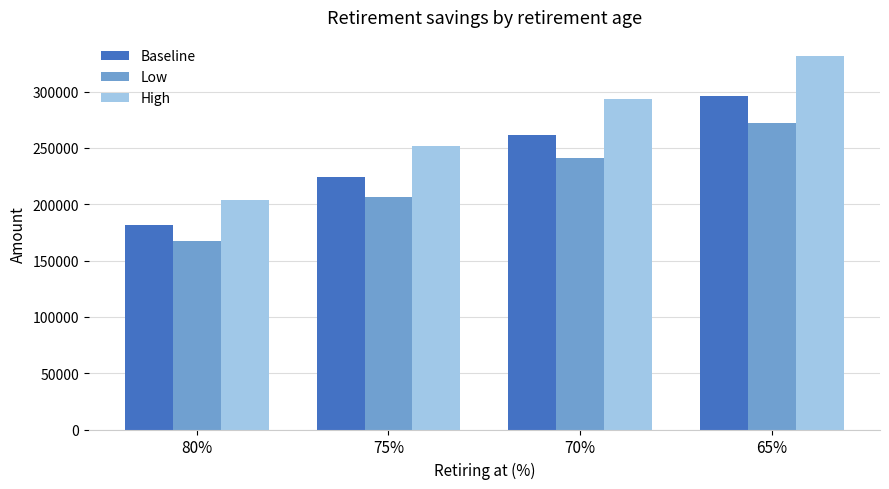

How many bars are there in total?

12